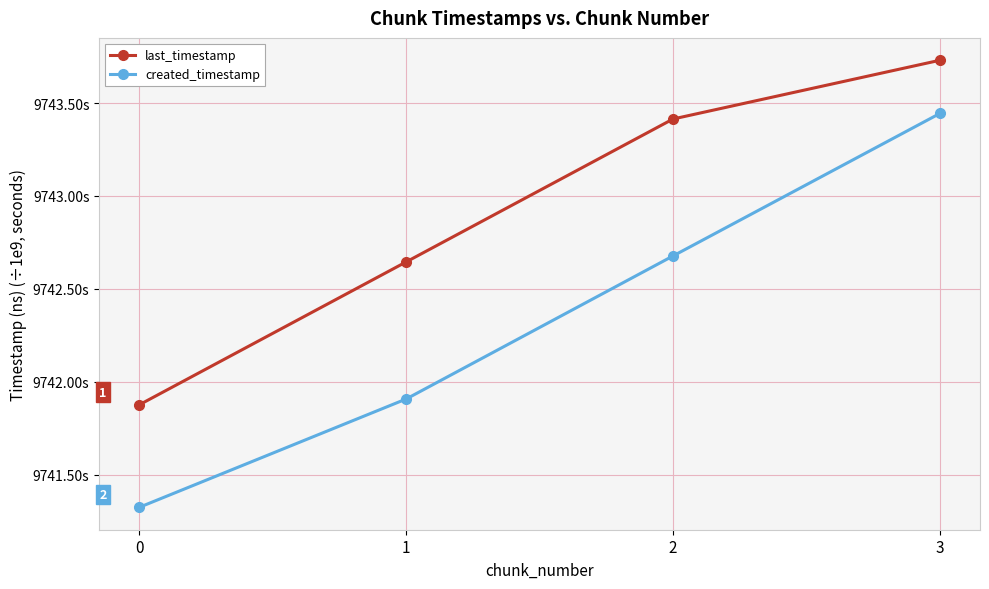

Rank the series by their maximum value, from lowest to highest.

created_timestamp, last_timestamp